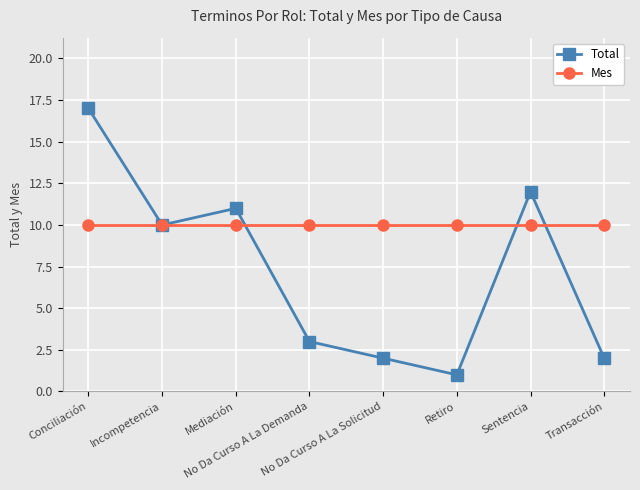

At which label does Total reach its peak?

Conciliación